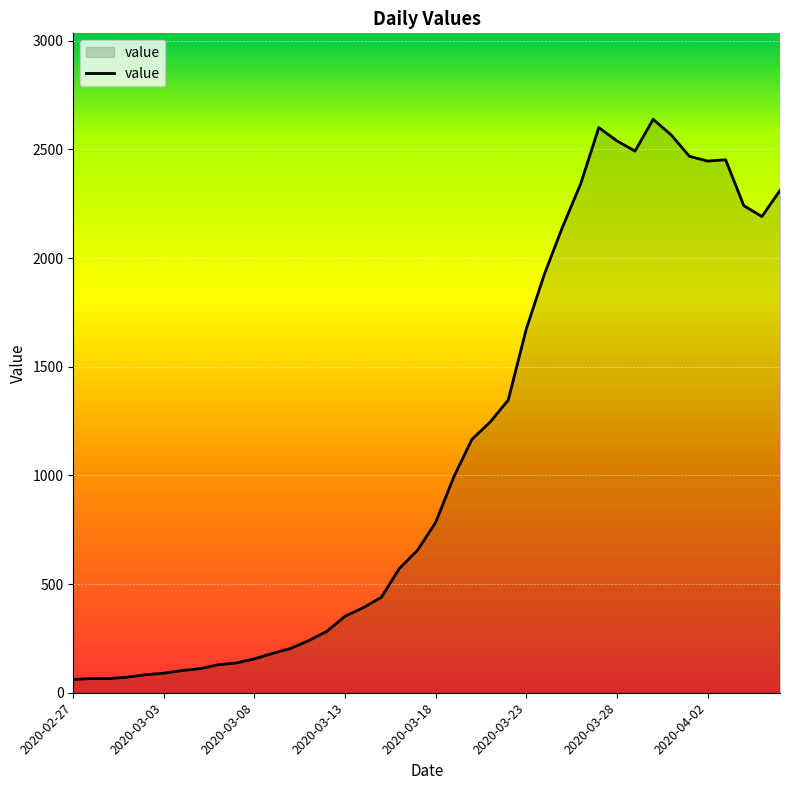

What is the difference between the maximum and minimum values?

2577